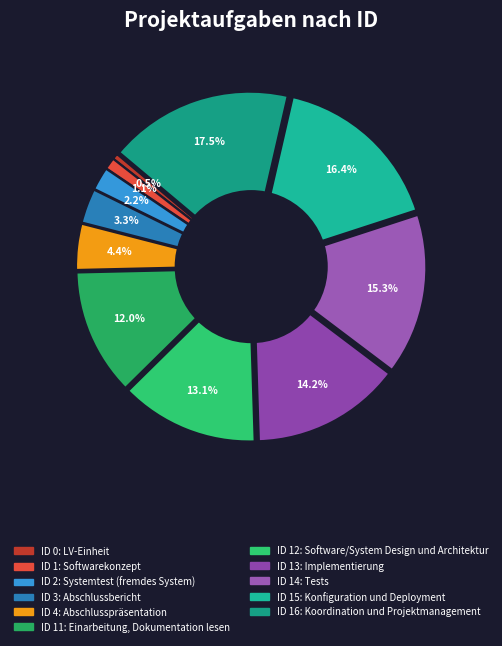

Do Abschlusspräsentation and LV-Einheit together represent more than half of the pie?

No